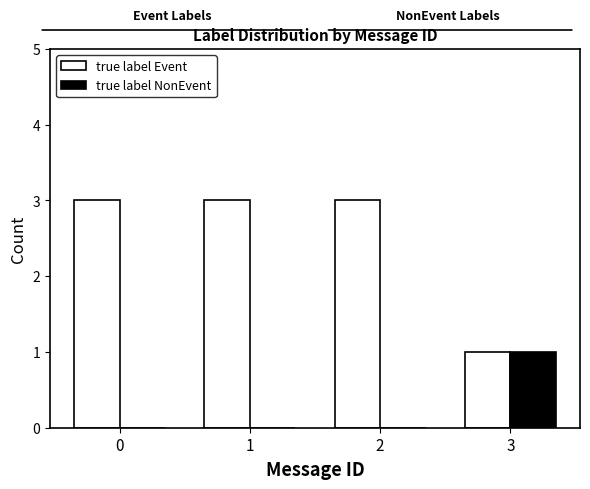

The true label Event series shows 1 at 0. True or false?

False